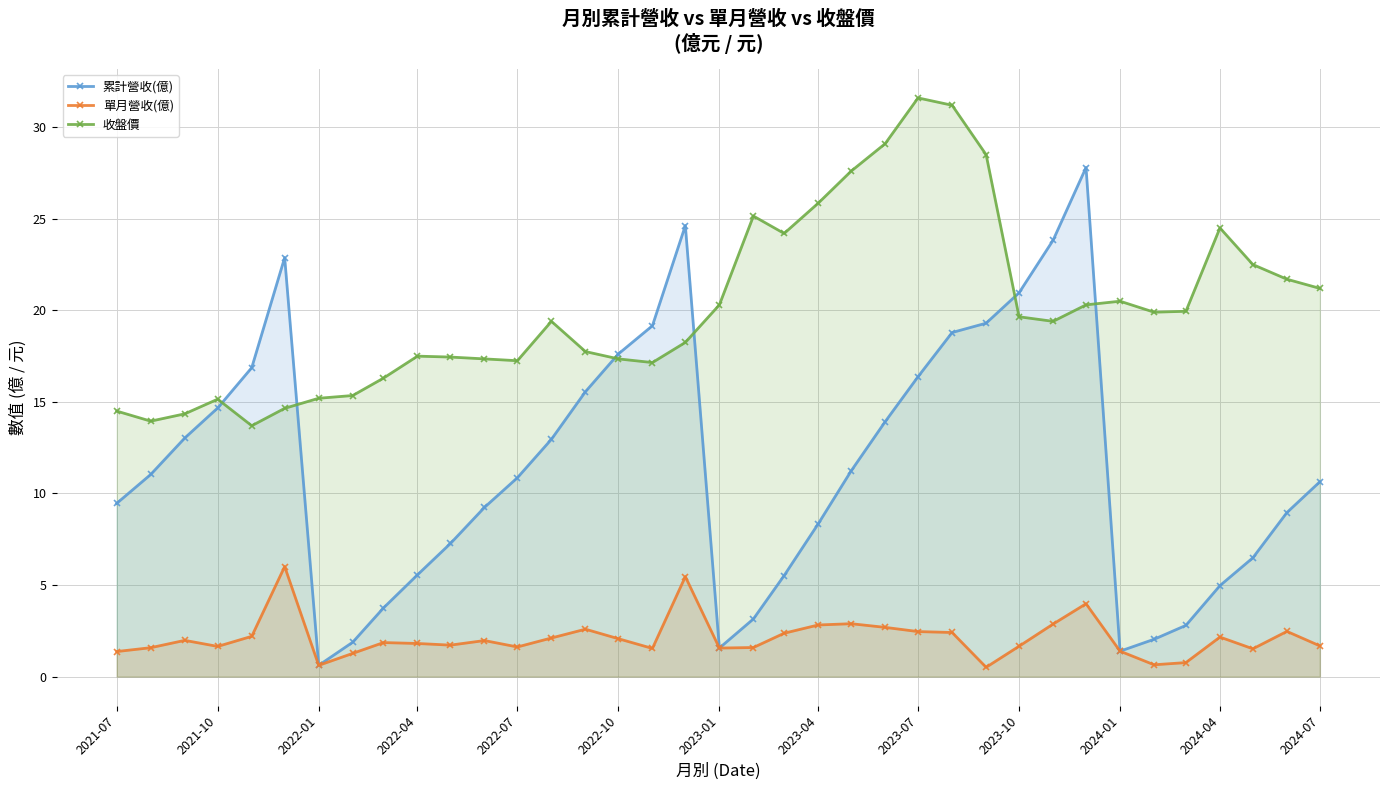

Rank the series by their average value, from highest to lowest.

收盤價, 累計營收(億), 單月營收(億)